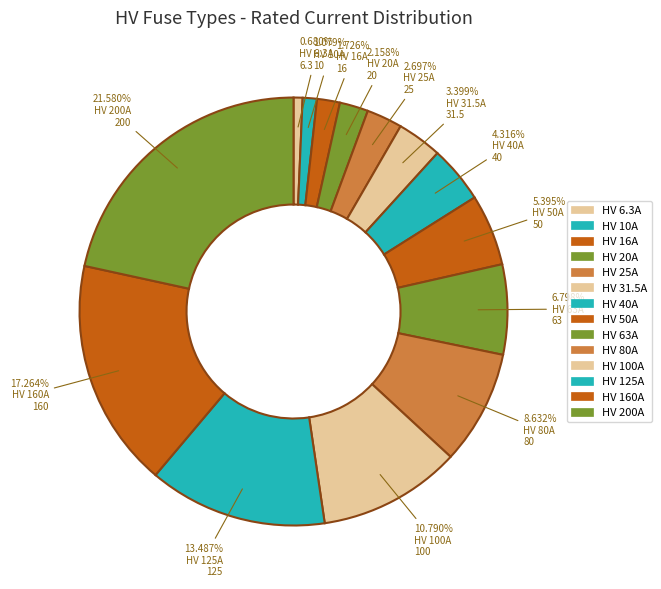

Is there a majority slice in this chart?

No